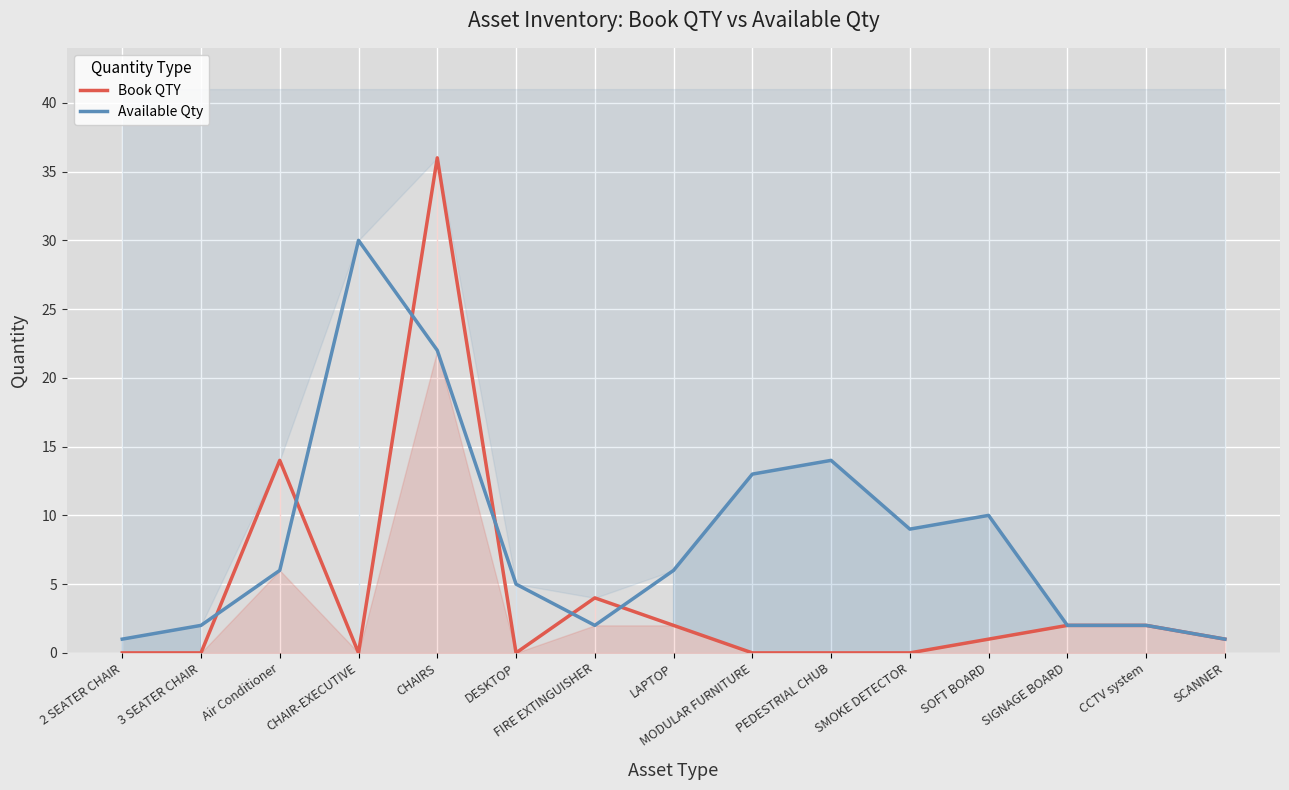

True or false: Book QTY has a value of 21 at MODULAR FURNITURE.

False